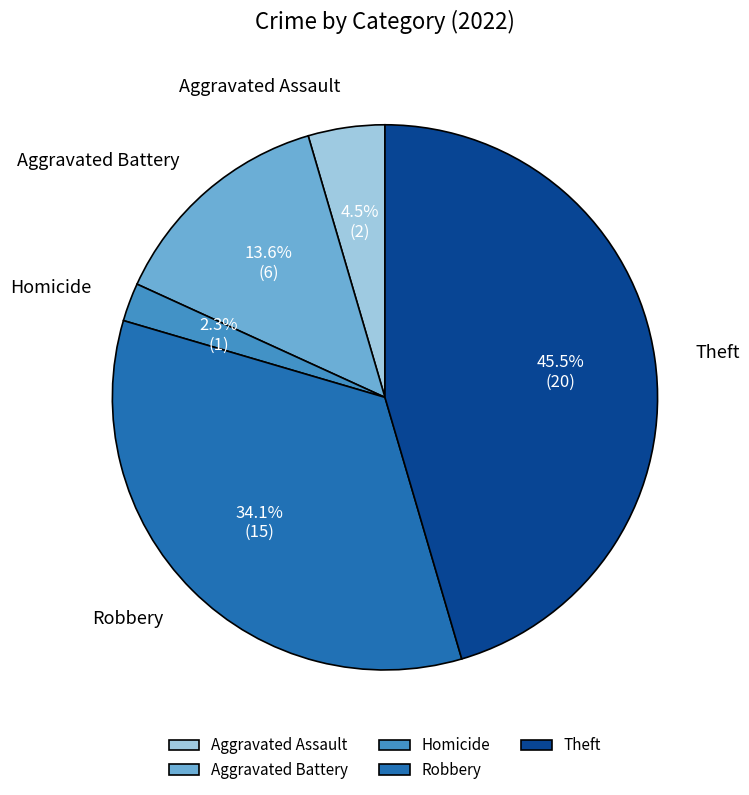

What is the ratio of the value at Aggravated Battery to the value at Robbery?

0.4